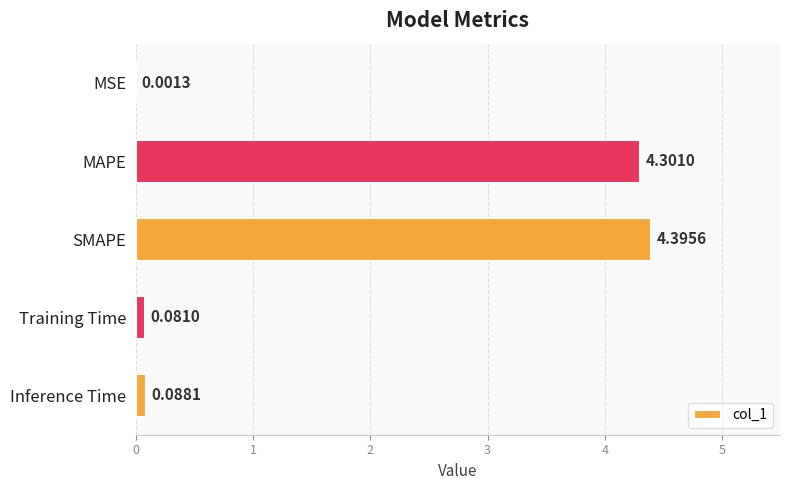

What is the sum of the values at SMAPE and Inference Time?

4.5